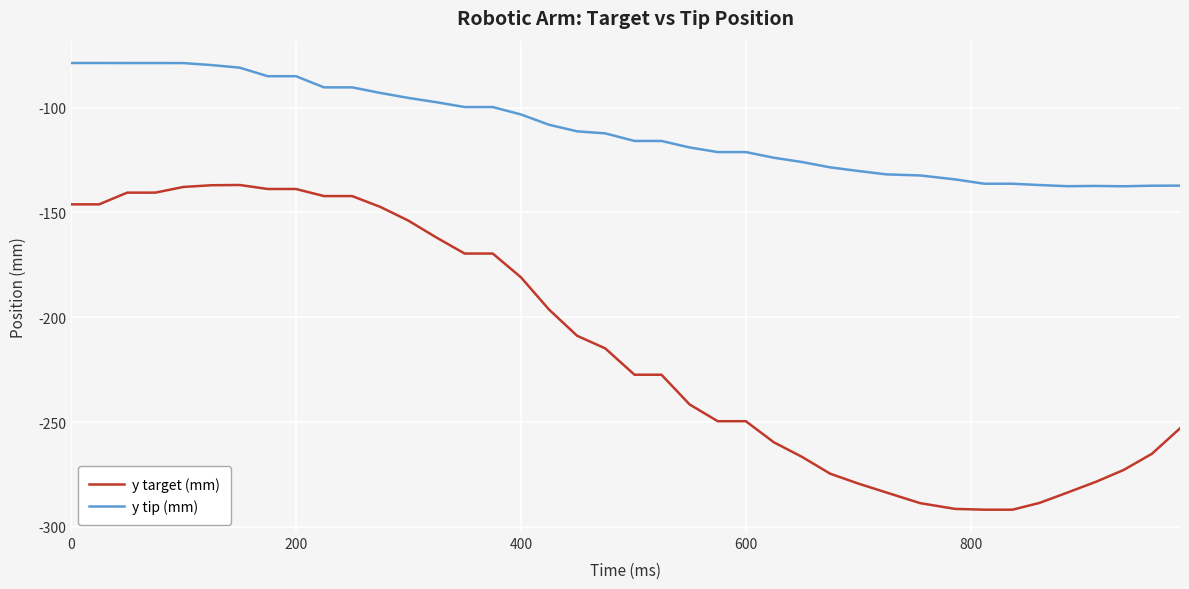

Count the number of categories in the chart.

40